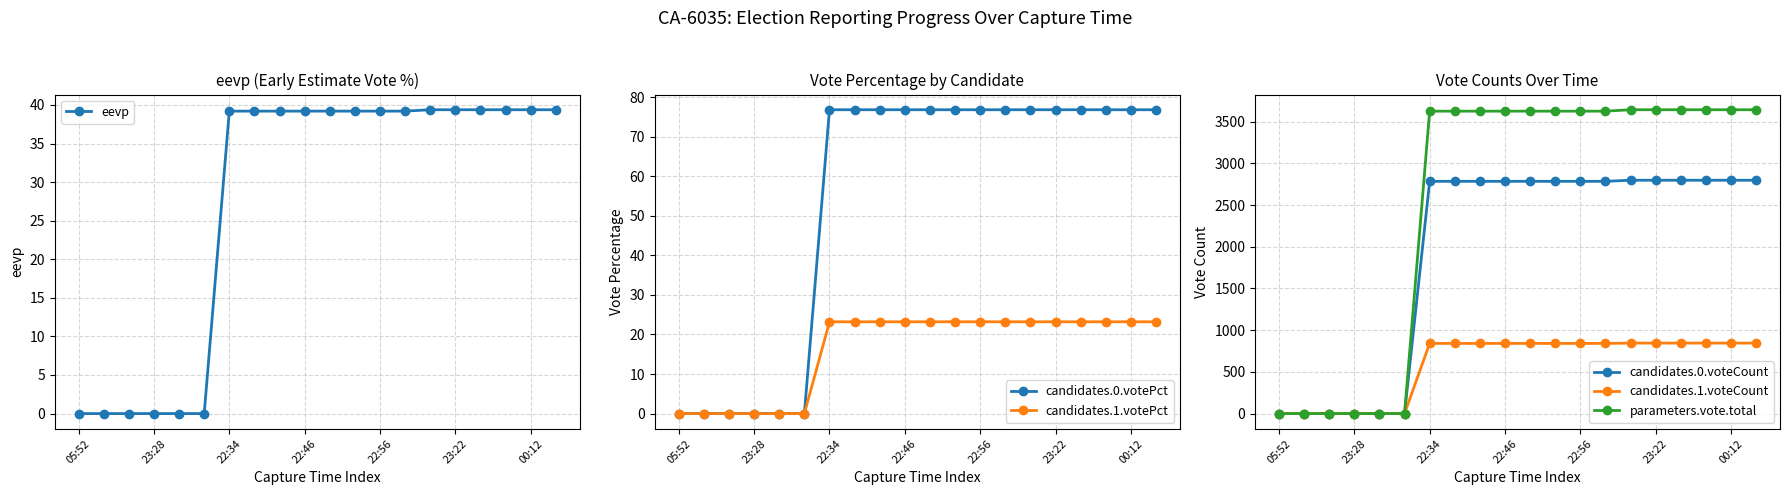

Is it true that candidates.0.votePct equals 17.1 at 11?

False